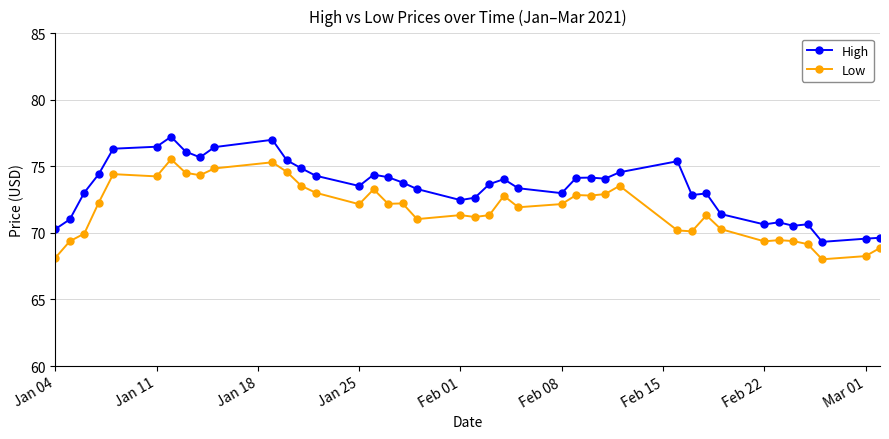

What is the average value of the High series?

73.4